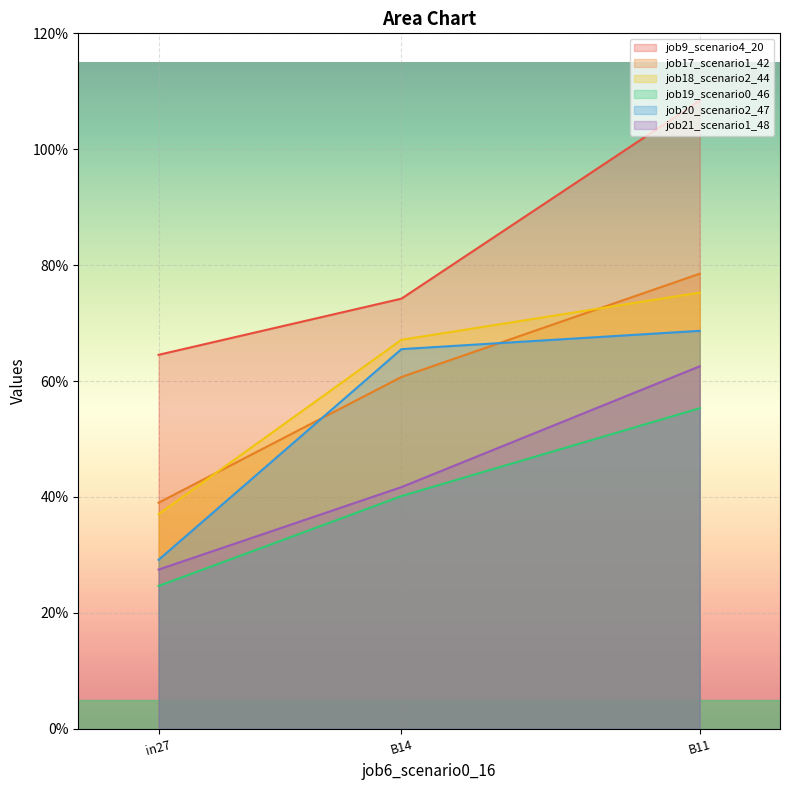

What are all the series names shown in the legend?

job9_scenario4_20, job17_scenario1_42, job18_scenario2_44, job19_scenario0_46, job20_scenario2_47, job21_scenario1_48